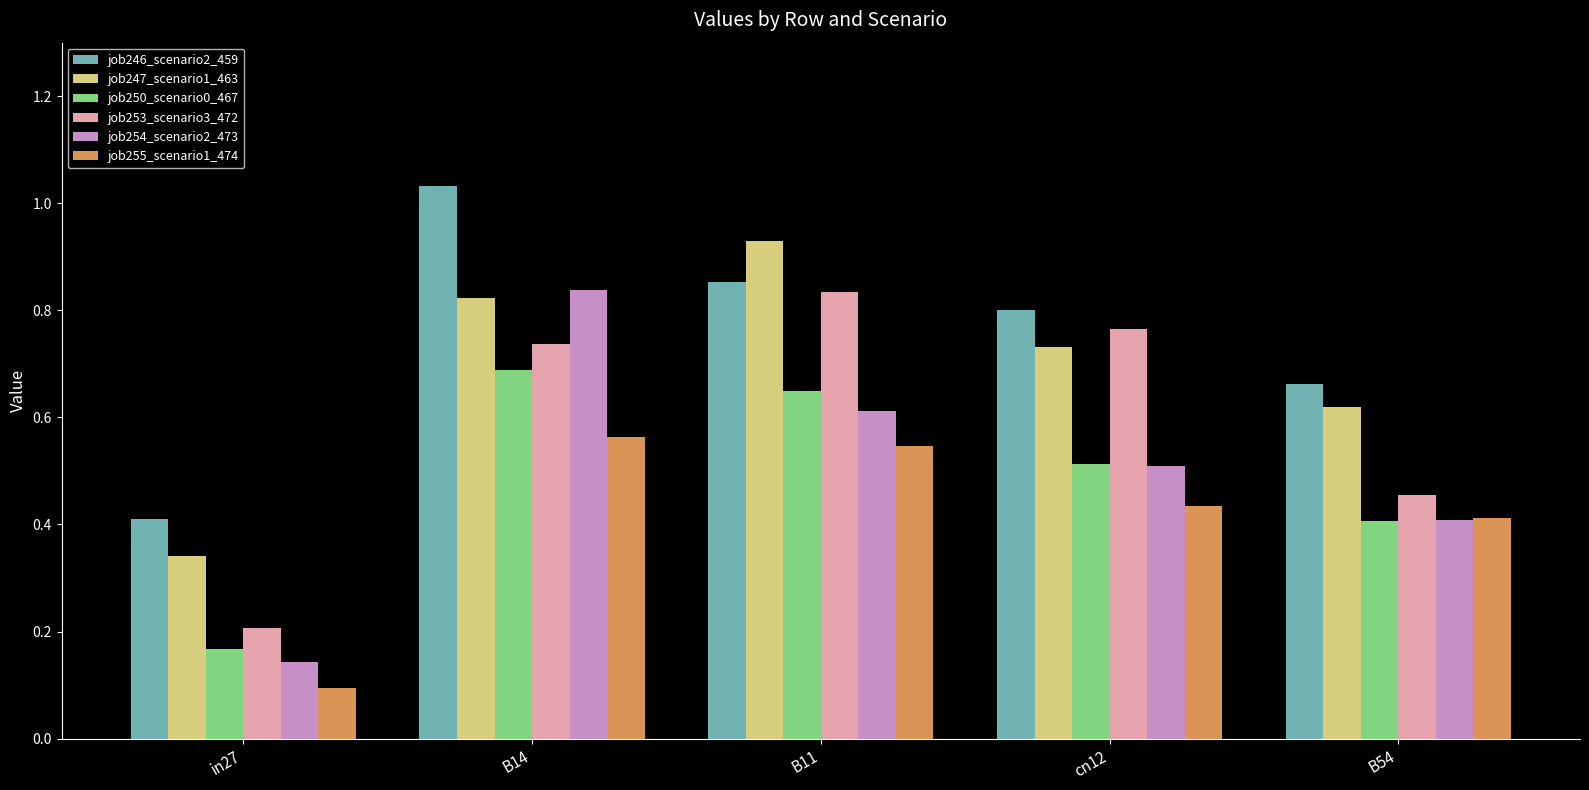

How many job247_scenario1_463 values are between 0 and 1?

5